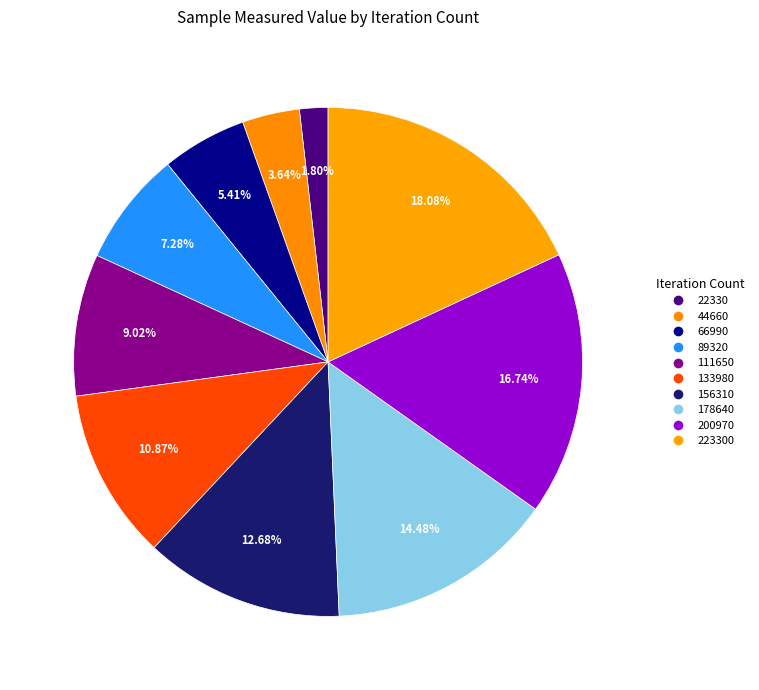

To the nearest percent, what is the average slice percentage?

10%